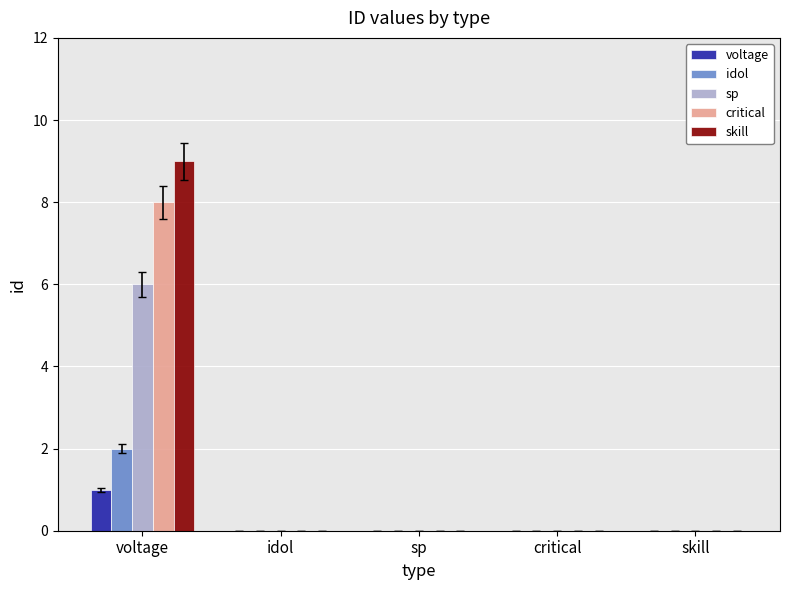

Which label corresponds to the largest value in the chart?

voltage